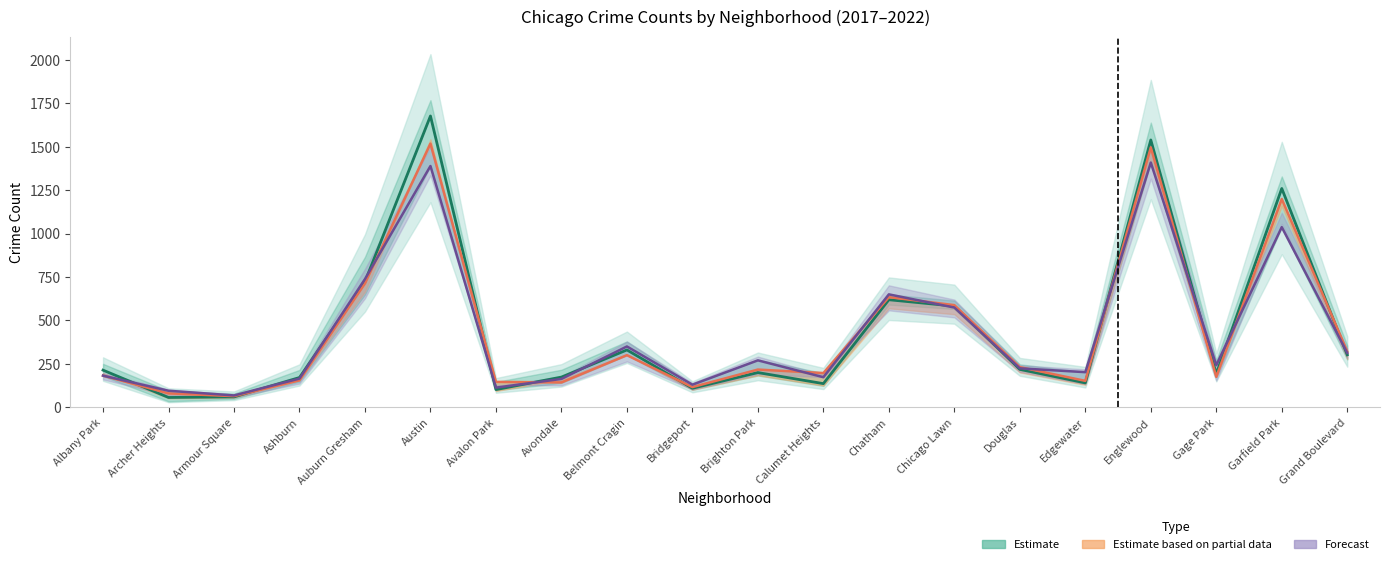

Reading left to right, transcribe all the data shown in this chart.

Estimate (mean 2018–2020): Albany Park=213.7	Archer Heights=56.3	Armour Square=59.7	Ashburn=171.0	Auburn Gresham=722.7	Austin=1677.0	Avalon Park=101.7	Avondale=173.7	Belmont Cragin=330.0	Bridgeport=109.3	Brighton Park=199.7	Calumet Heights=136.0	Chatham=619.0	Chicago Lawn=582.3	Douglas=218.0	Edgewater=140.3	Englewood=1539.0	Gage Park=192.3	Garfield Park=1259.7	Grand Boulevard=302.0
2021 (partial): Albany Park=182.0	Archer Heights=80.0	Armour Square=64.0	Ashburn=155.0	Auburn Gresham=713.0	Austin=1518.0	Avalon Park=146.0	Avondale=143.0	Belmont Cragin=300.0	Bridgeport=116.0	Brighton Park=217.0	Calumet Heights=197.0	Chatham=634.0	Chicago Lawn=588.0	Douglas=231.0	Edgewater=152.0	Englewood=1496.0	Gage Park=175.0	Garfield Park=1199.0	Grand Boulevard=321.0
2022 (forecast): Albany Park=182.0	Archer Heights=95.0	Armour Square=68.0	Ashburn=165.0	Auburn Gresham=738.0	Austin=1389.0	Avalon Park=113.0	Avondale=163.0	Belmont Cragin=350.0	Bridgeport=130.0	Brighton Park=270.0	Calumet Heights=173.0	Chatham=650.0	Chicago Lawn=574.0	Douglas=224.0	Edgewater=202.0	Englewood=1409.0	Gage Park=242.0	Garfield Park=1037.0	Grand Boulevard=313.0